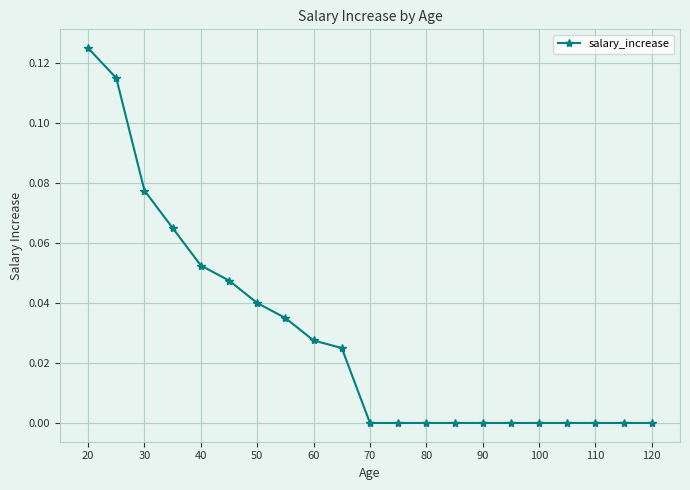

Does the chart have visible grid lines?

Yes